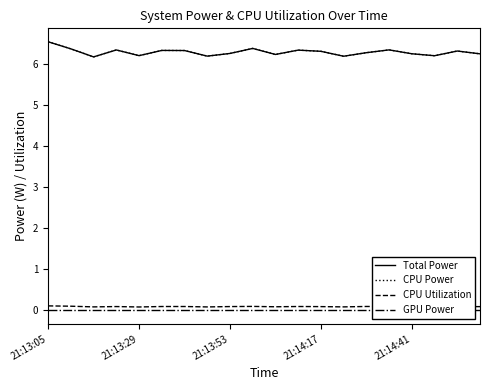

How many lines are shown in the chart?

4